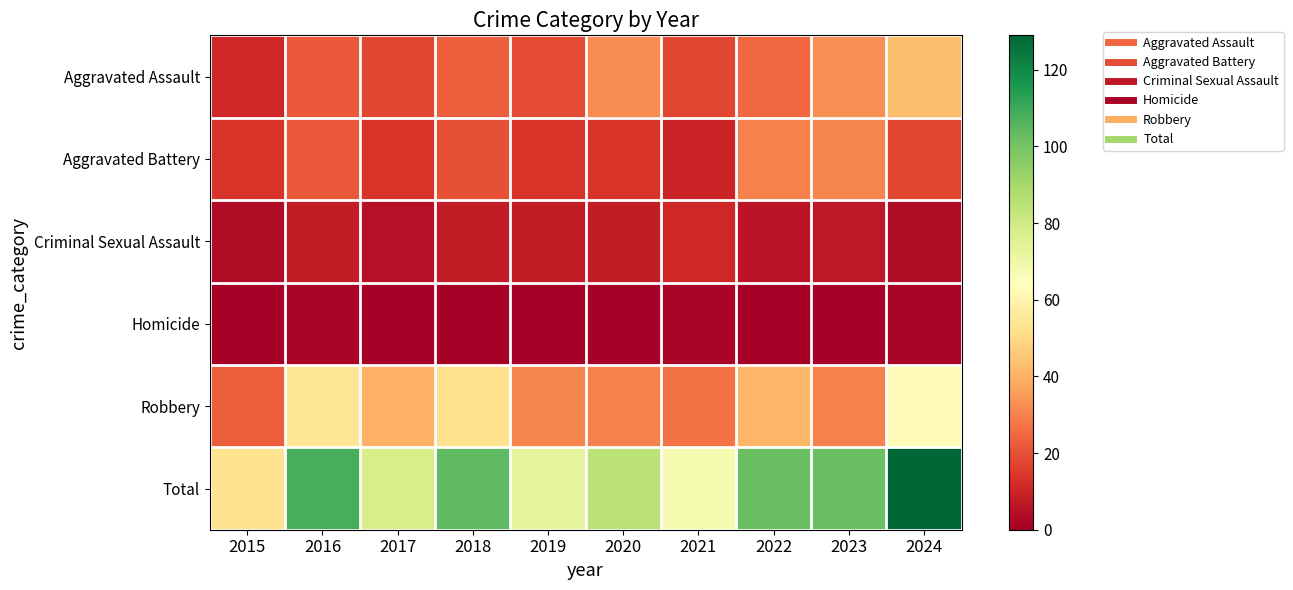

How many categories are shown in the chart?

10